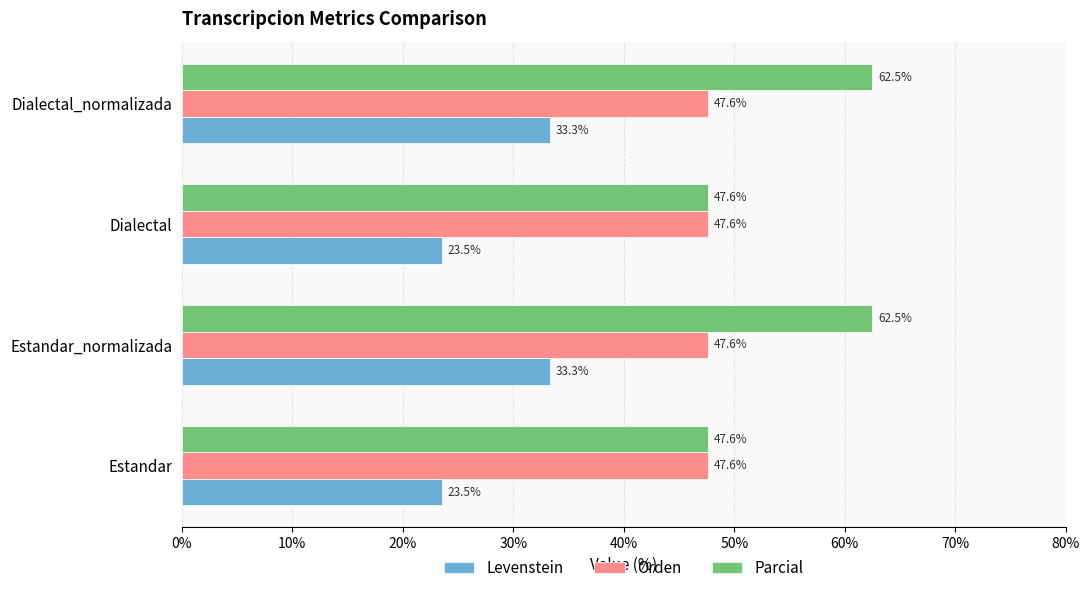

What is the sum of all Levenstein values?

113.7